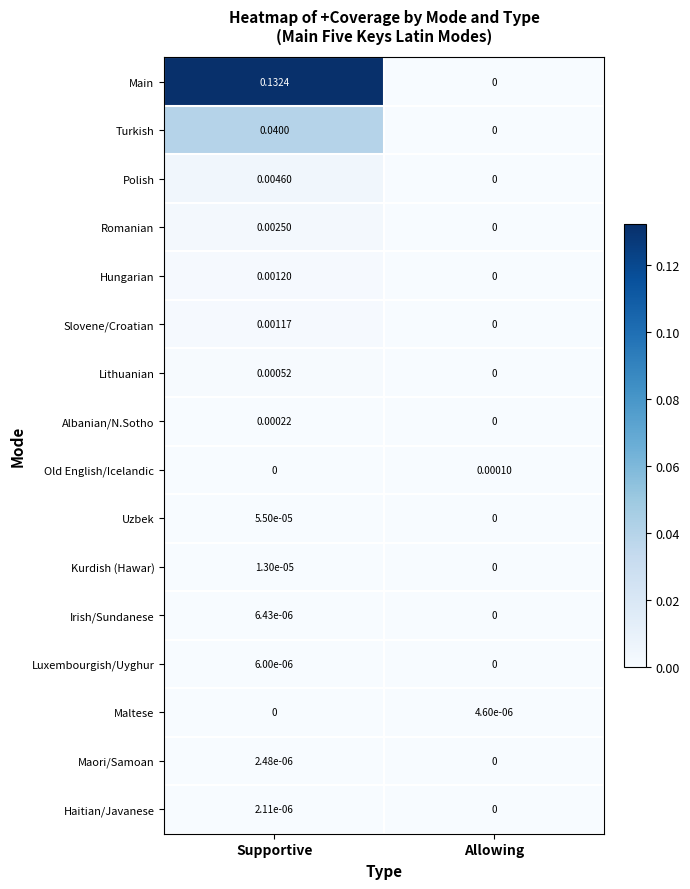

Count the number of categories in the chart.

2